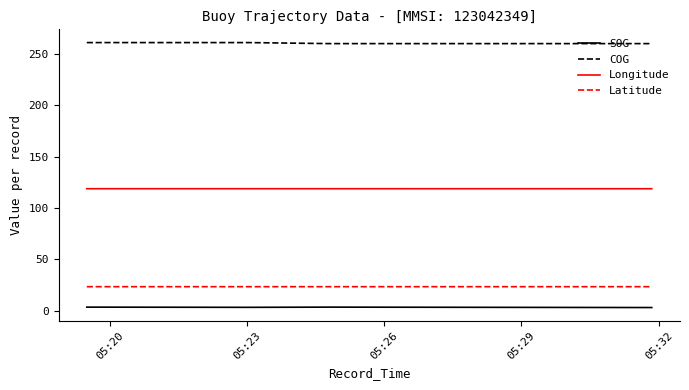

What is the minimum value for Longitude?

118.7